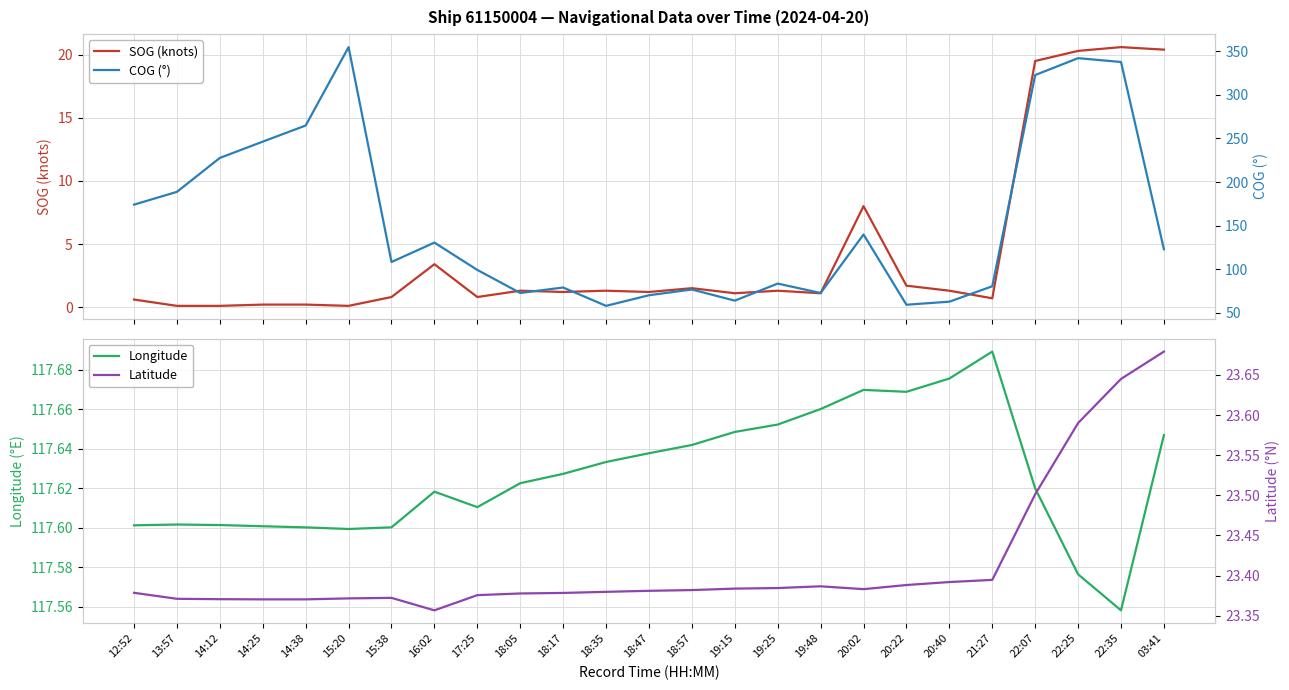

Is this an area chart (filled region under the line)?

No